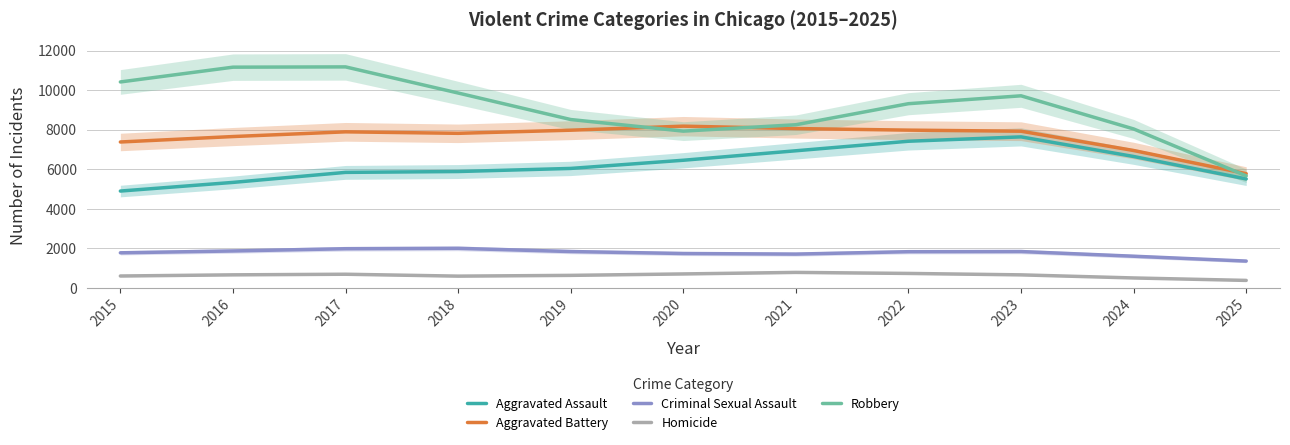

How many series are shown in this chart?

5